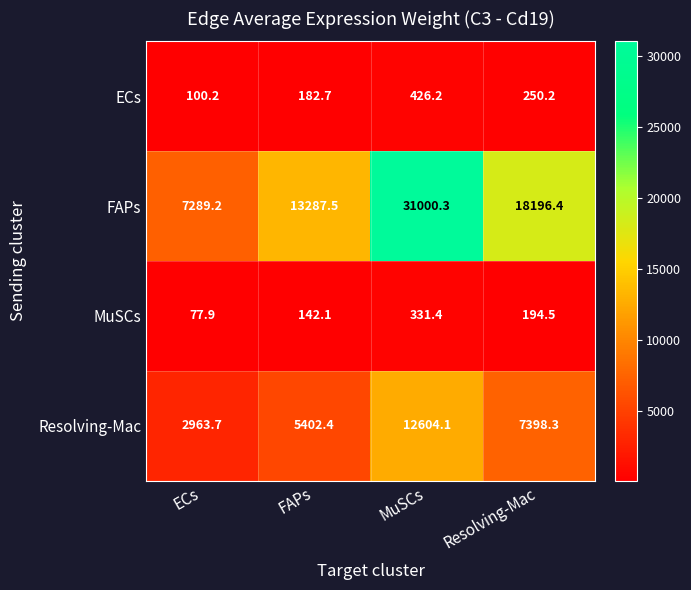

Between FAPs and MuSCs, which series saw the biggest shift?

FAPs